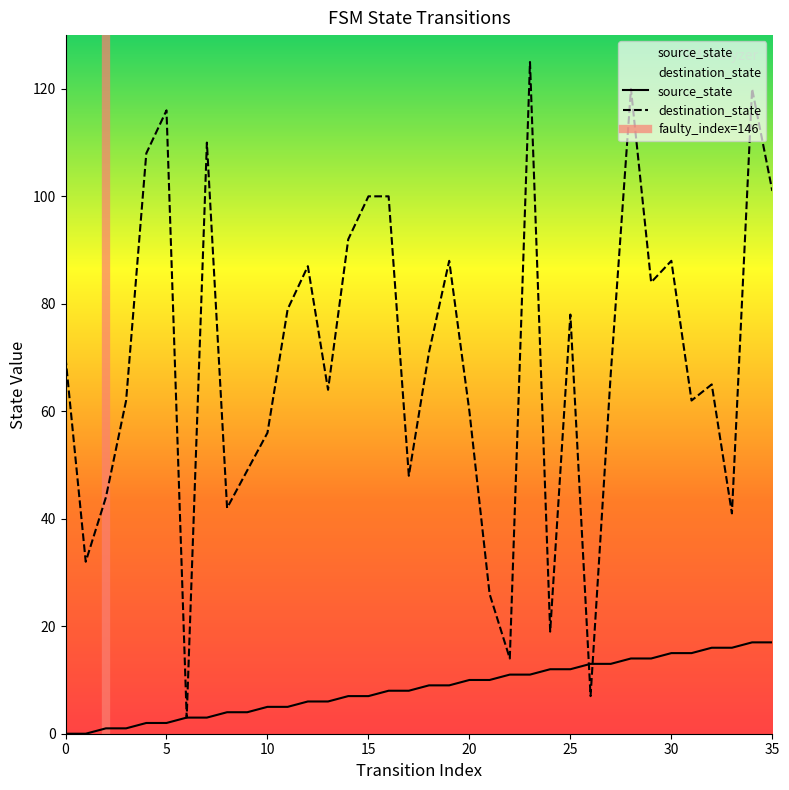

List the series in order of their peak value, highest first.

destination_state, source_state